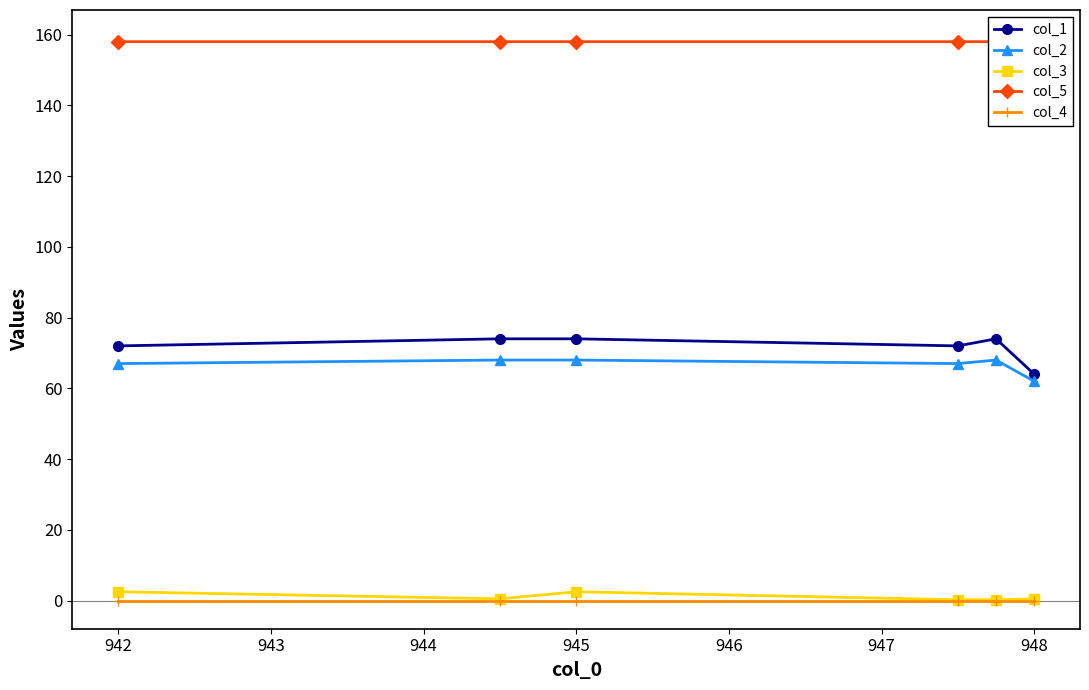

True or false: col_5 has more than 2 points higher than both neighbors.

False